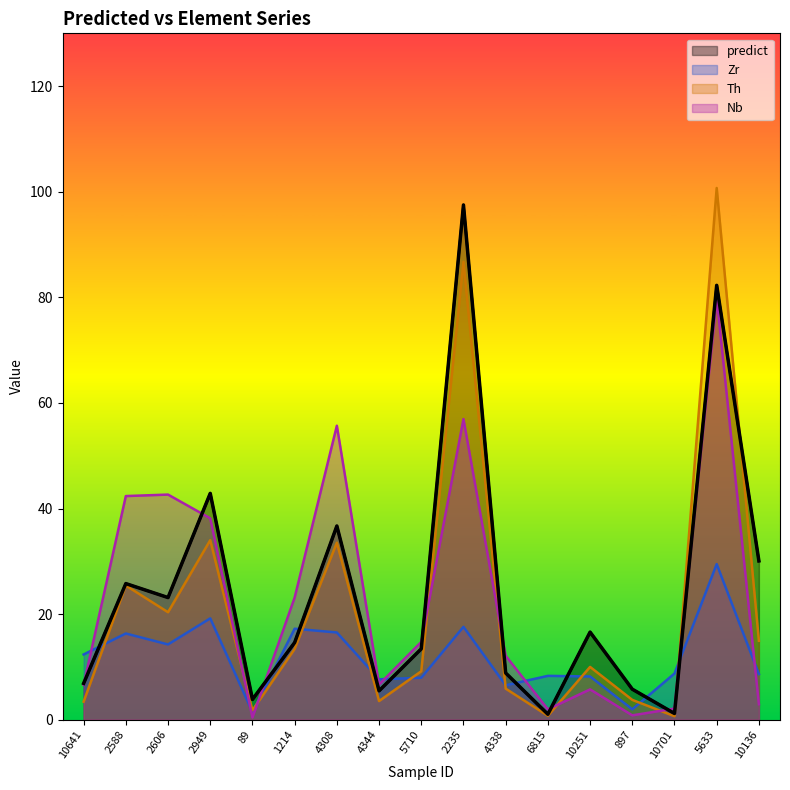

Where is Th nearest to the value 50?

2949